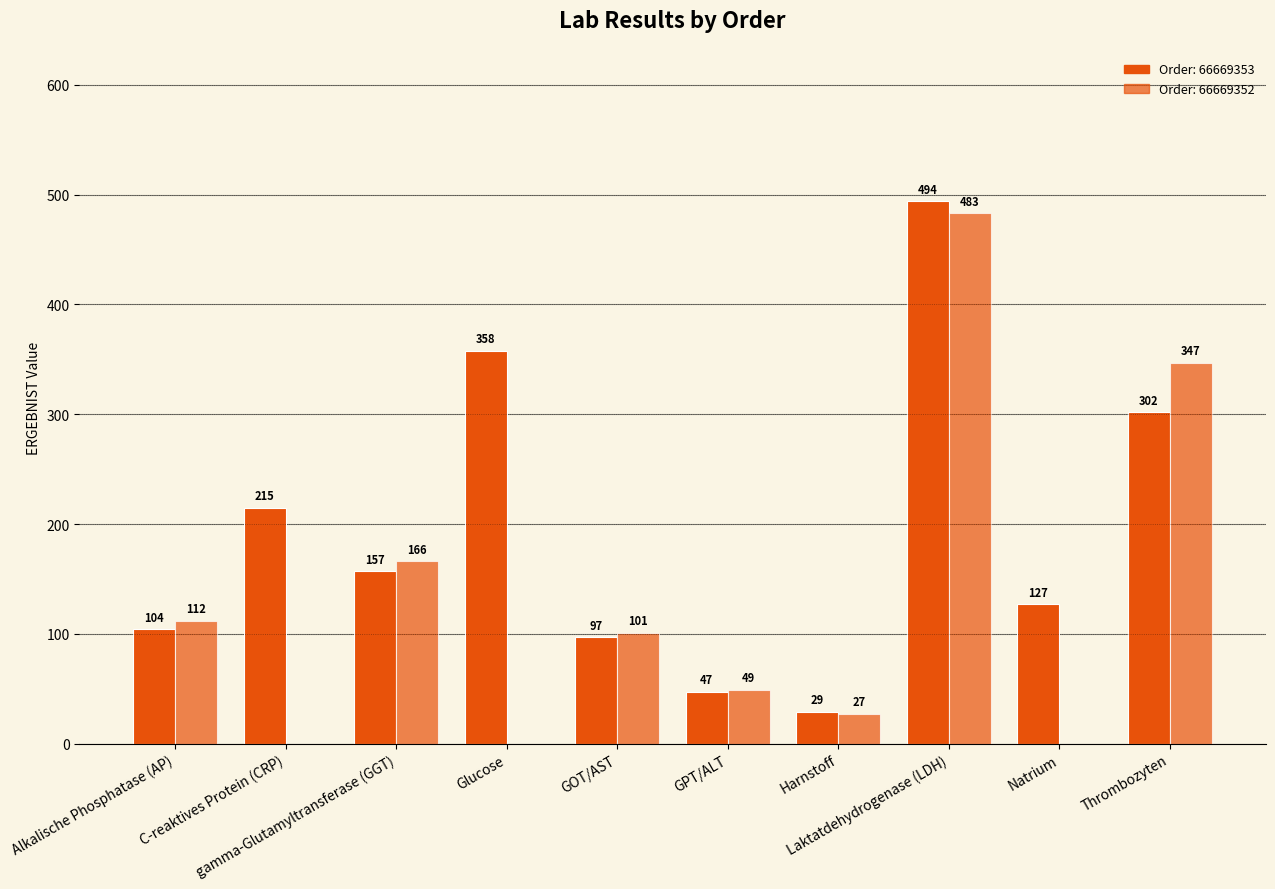

Reading left to right, transcribe all the data shown in this chart.

66669353: 104	215	157	358	97	47	29	494	127	302
66669352: 112	0	166	0	101	49	27	483	0	347